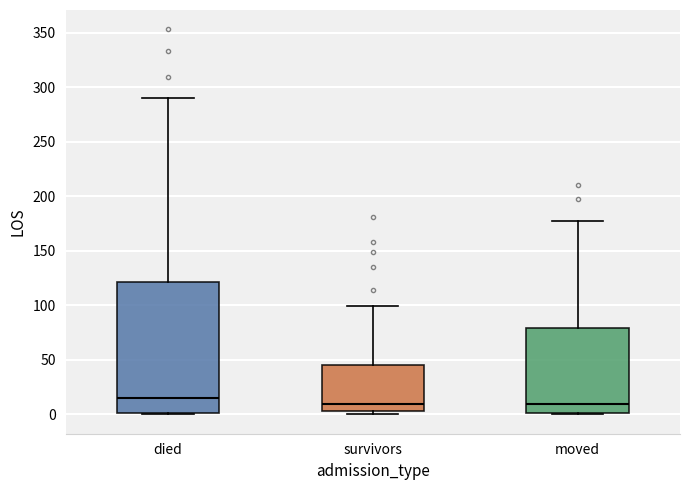

Reading left to right, transcribe this box plot: for each box, give where its median line is, the range the box spans, and where its two whiskers end, as read against the y-axis. The values are not printed on the chart, so give them approximately, as read against the axis.

died: median 15, box 0 to 120, whiskers 0 to 290
survivors: median 10, box 5 to 45, whiskers 0 to 100
moved: median 10, box 0 to 80, whiskers 0 to 175